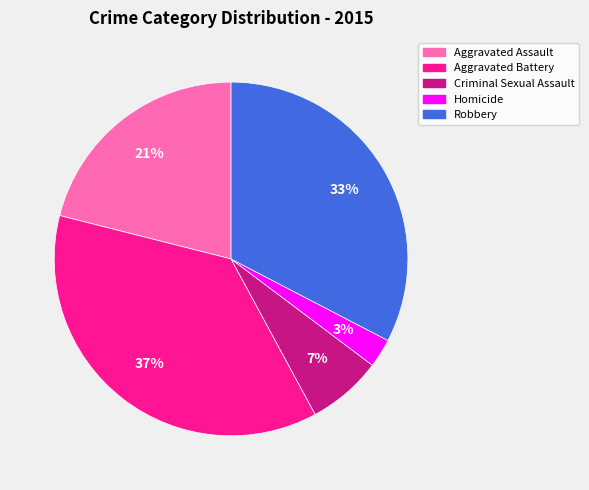

What percentage is the Aggravated Assault slice, to the nearest percent?

21%